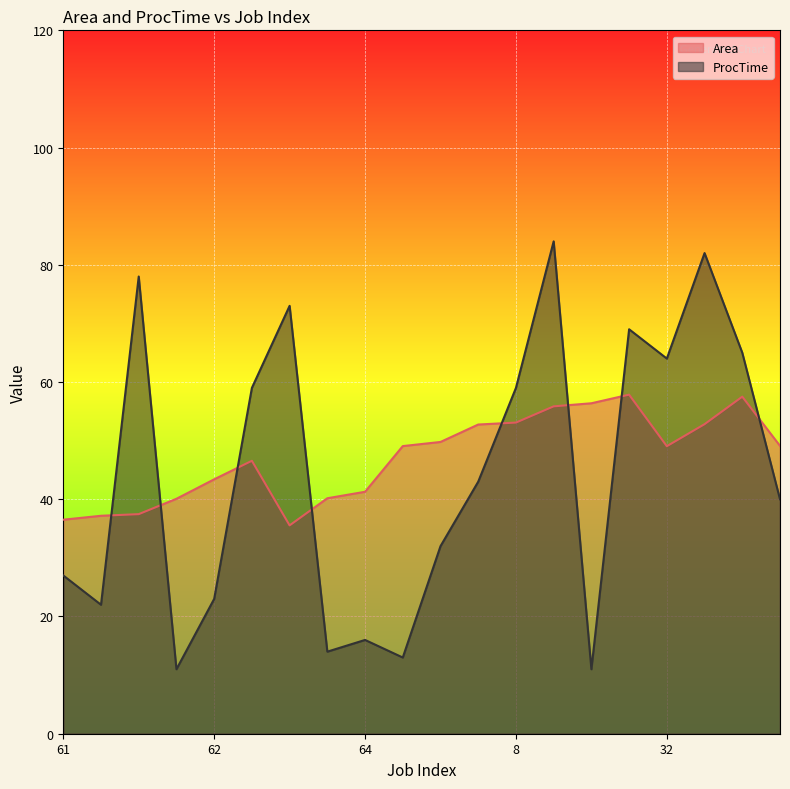

Does the chart display data point markers on the line(s)?

No